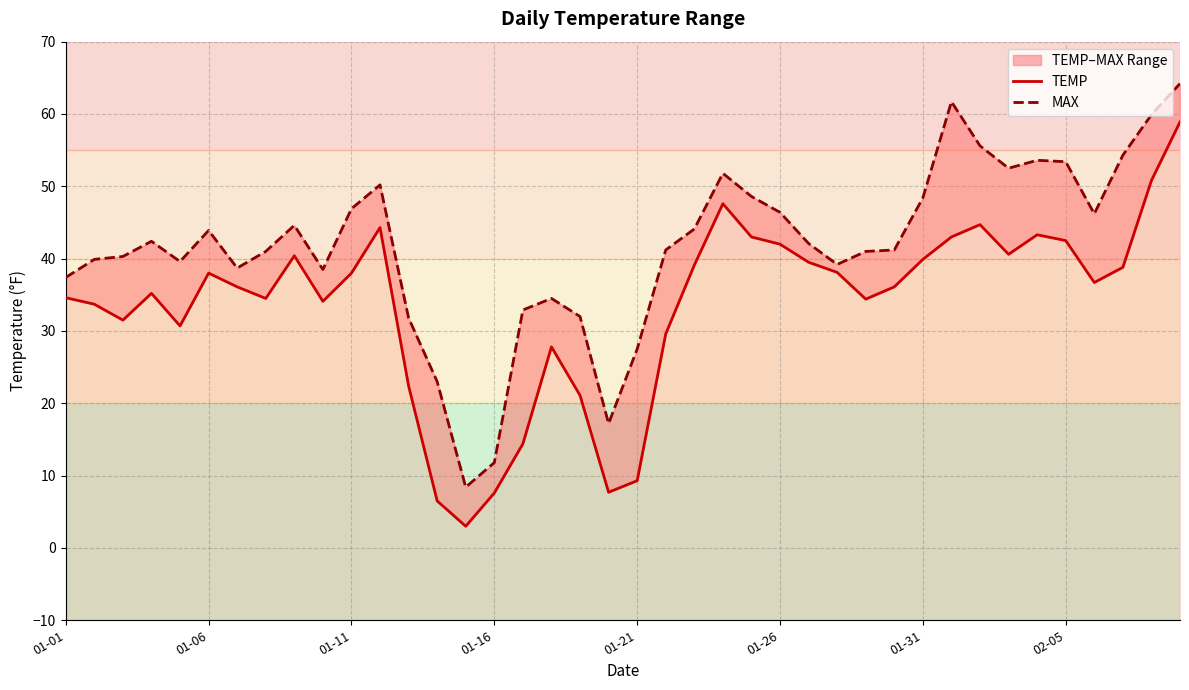

The value of TEMP at 9 is 34.1. True or false?

True